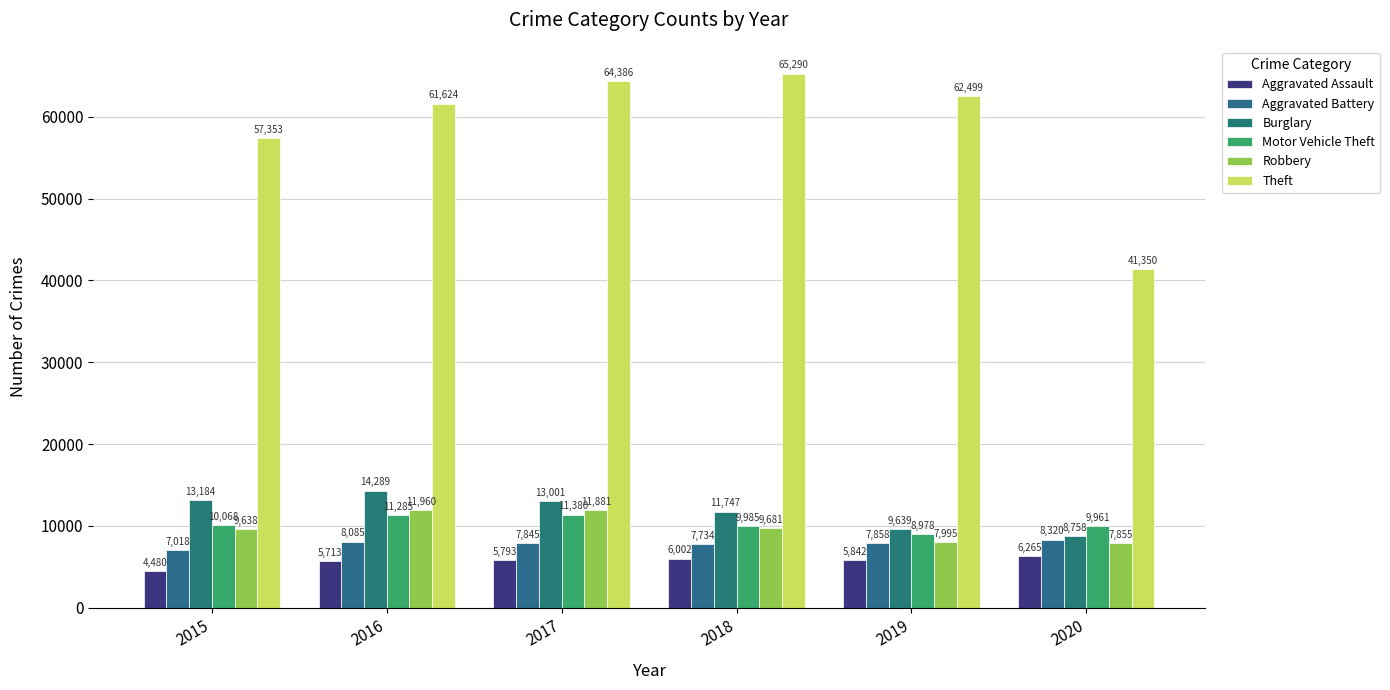

What are all the series names shown in the legend?

Aggravated Assault, Aggravated Battery, Burglary, Motor Vehicle Theft, Robbery, Theft